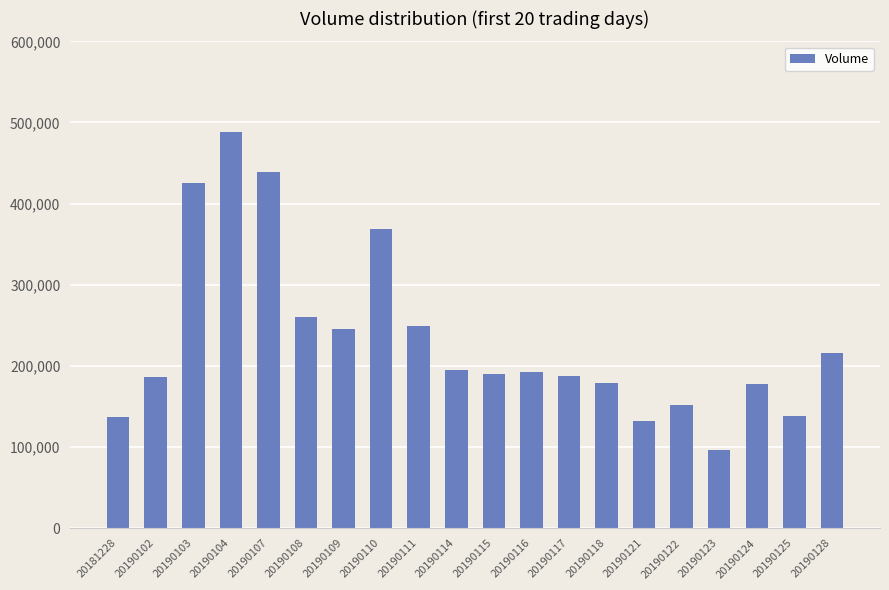

What is the ratio of the value at 20190122 to the value at 20190116?

0.8